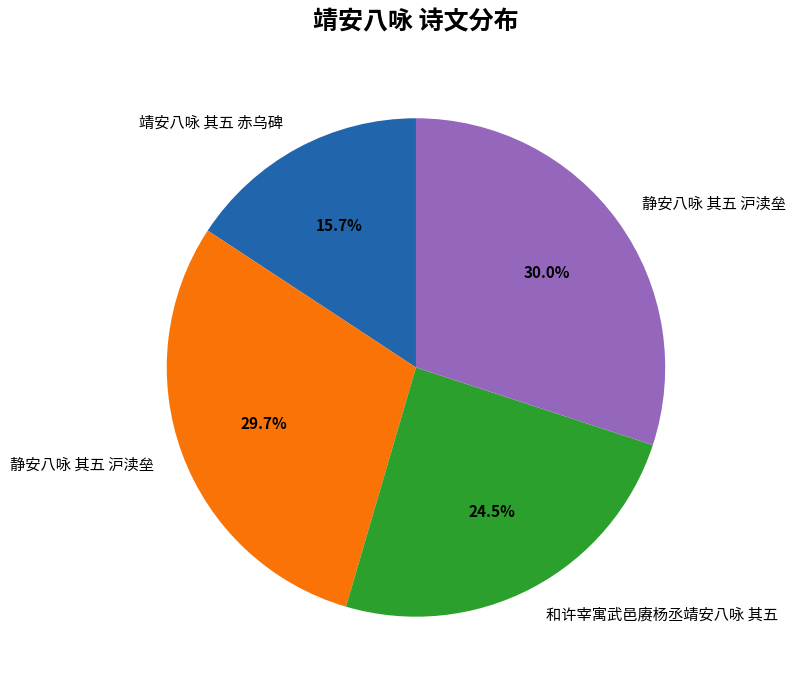

Is there a majority slice in this chart?

No